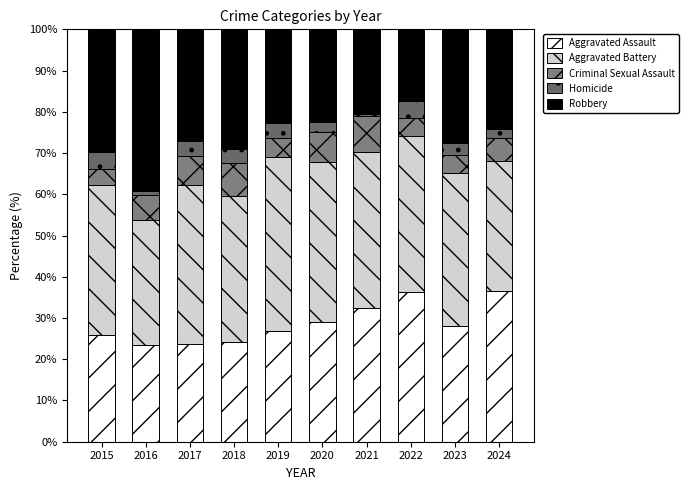

Between 2022 and 2018, which is larger?

2022